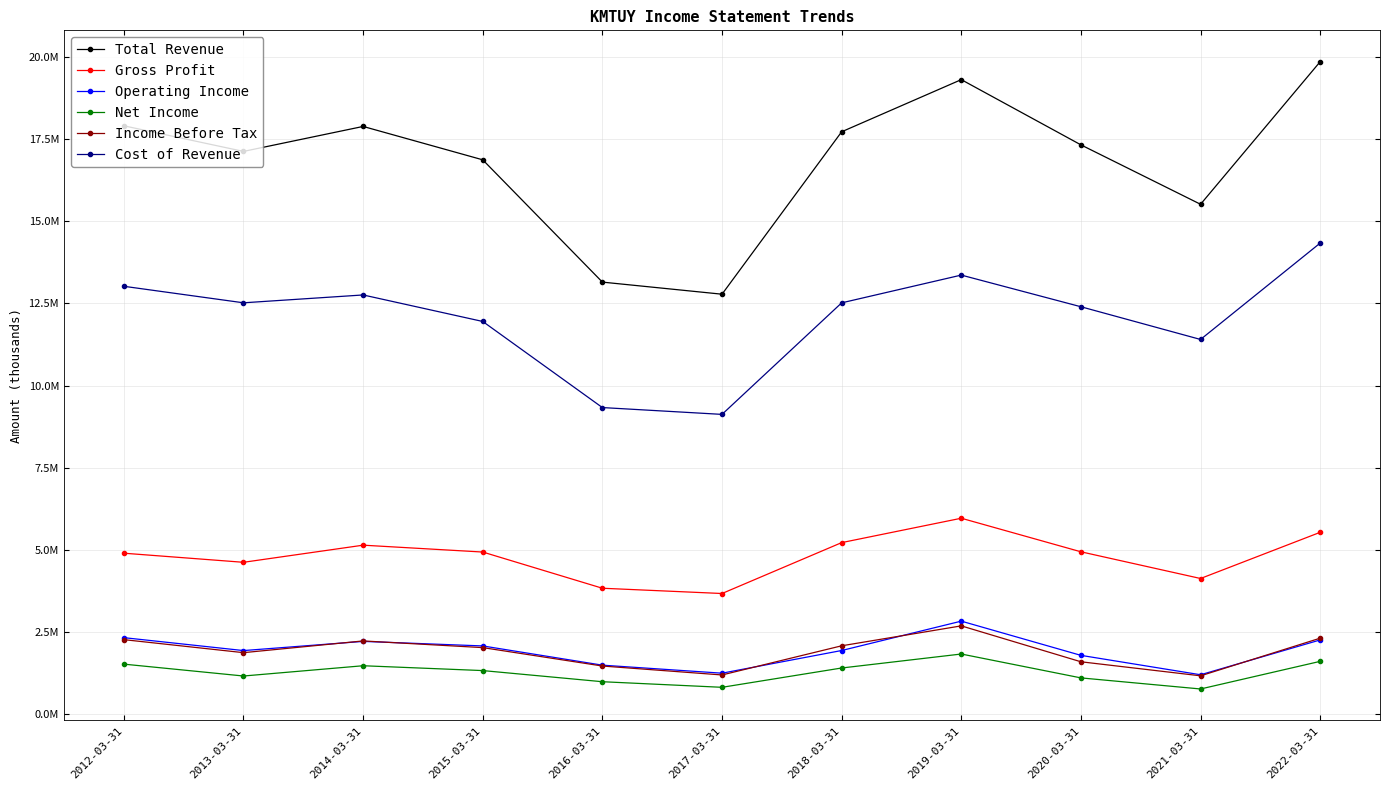

Which series has the widest spread of values?

Total Revenue